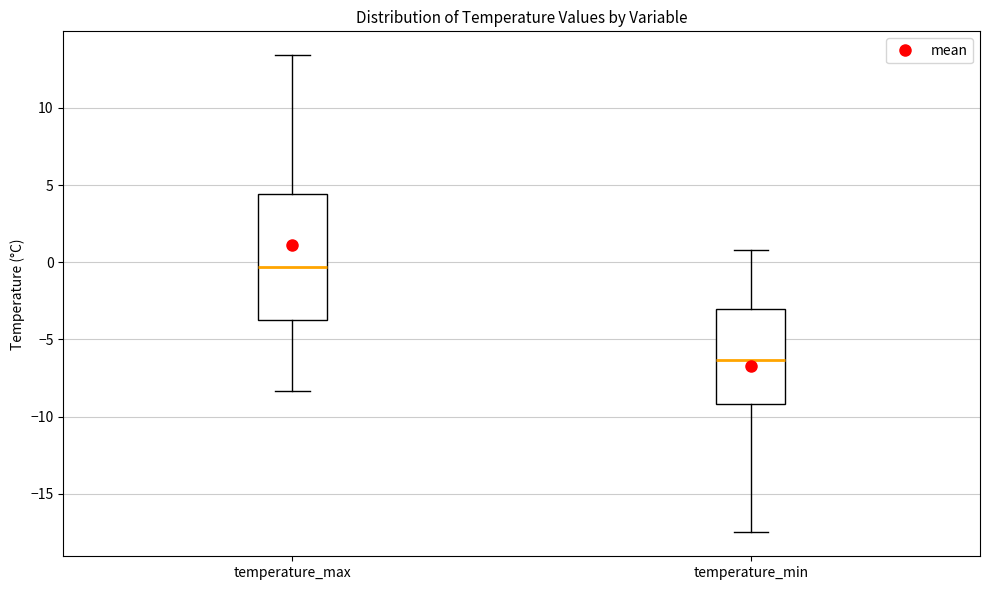

Reading left to right, read every box against the y-axis: the position of its median line, the range the box covers, and the ends of its whiskers. The values are not printed on the chart, so give them approximately, as read against the axis.

temperature_max: median -0.5, box -4.0 to 4.5, whiskers -8.5 to 13.5
temperature_min: median -6.5, box -9.0 to -3.0, whiskers -17.5 to 1.0